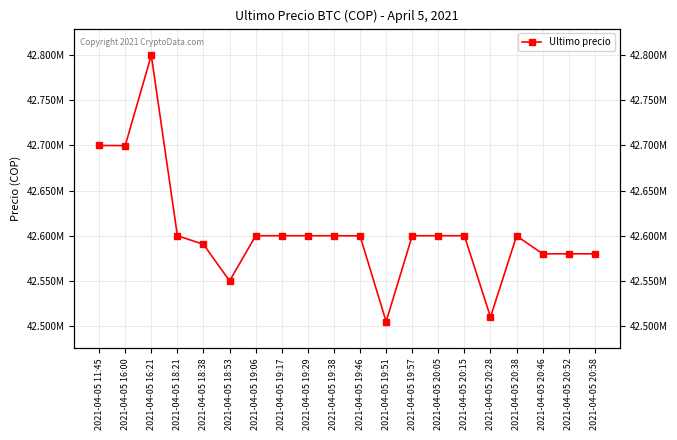

What is the difference between the maximum and minimum values?

294603